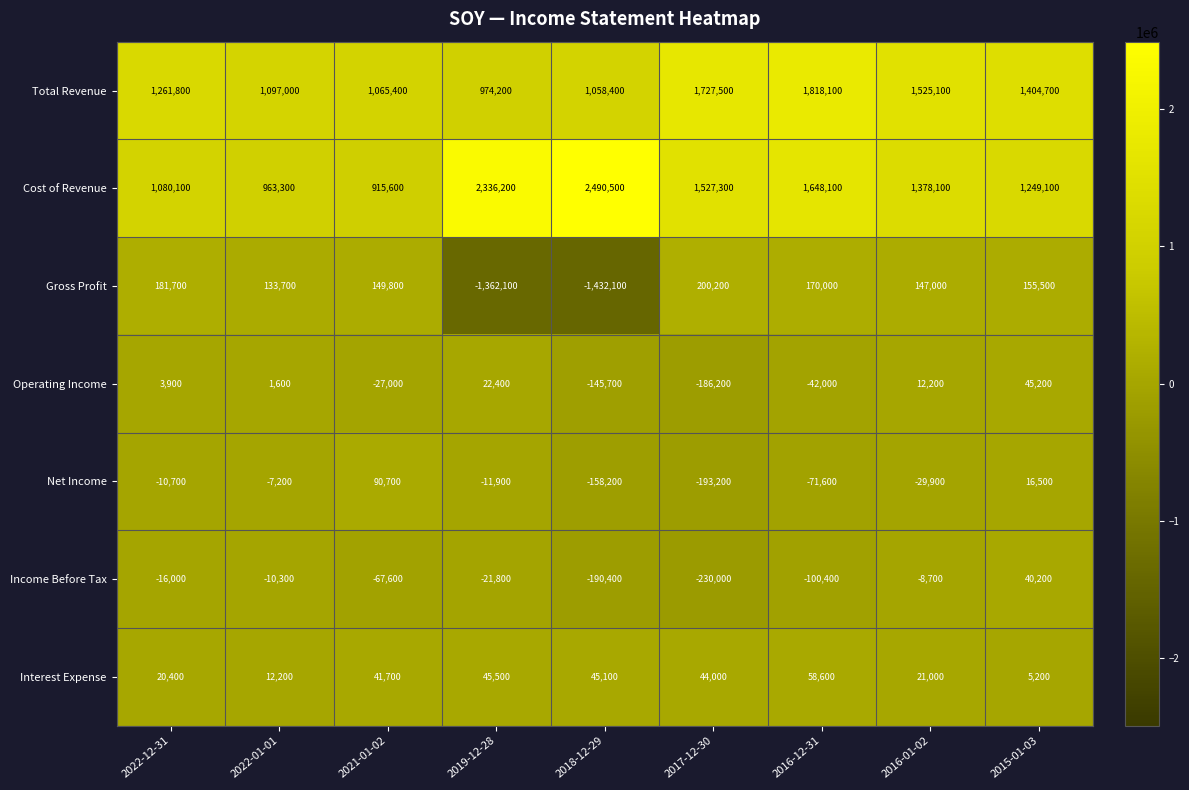

List the labels in order of Income Before Tax value, smallest first.

2017-12-30, 2018-12-29, 2016-12-31, 2021-01-02, 2019-12-28, 2022-12-31, 2022-01-01, 2016-01-02, 2015-01-03